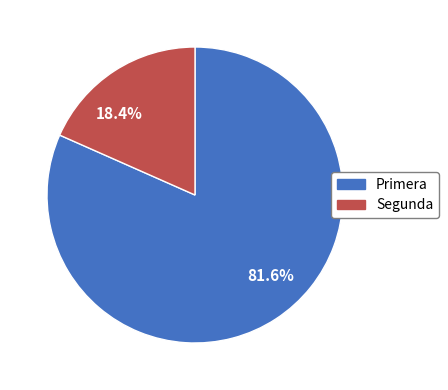

Count the number of slices in the pie.

2